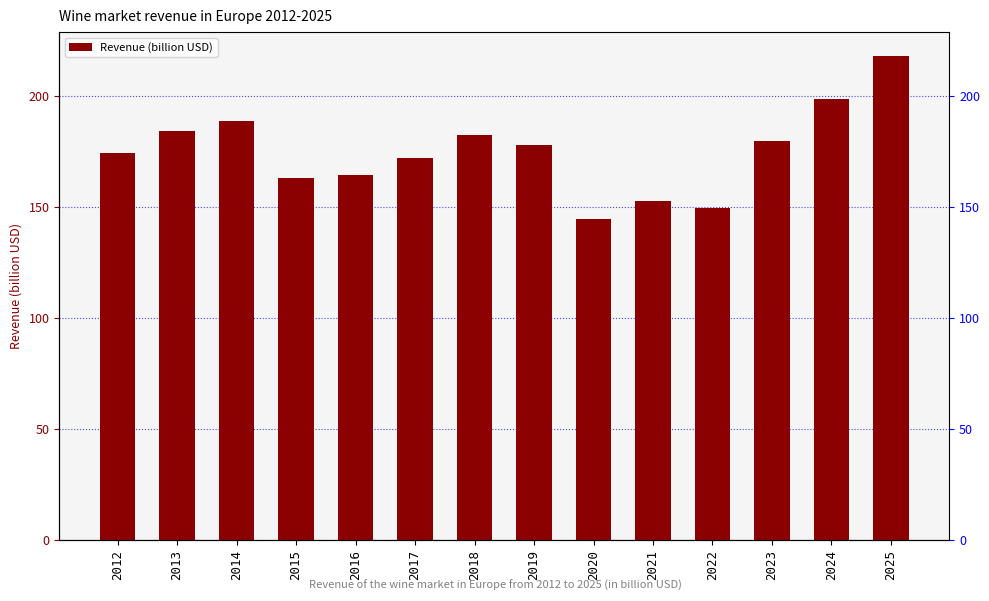

What is the difference between the maximum and second lowest values?

68.5